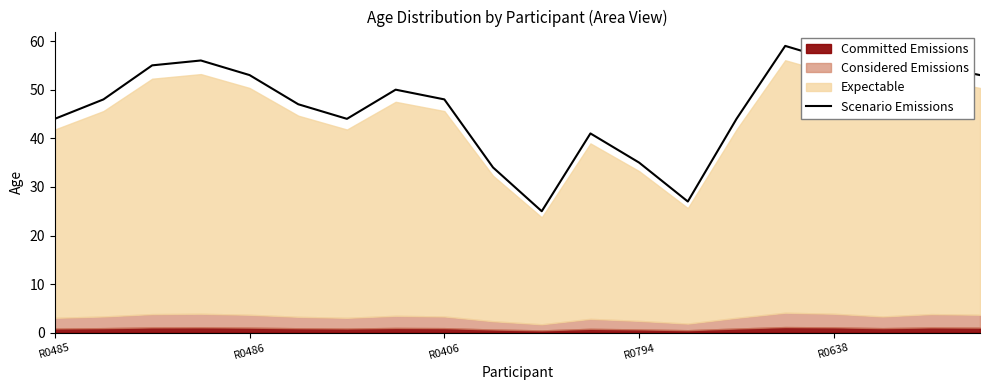

At which label is the value closest to 42?

11